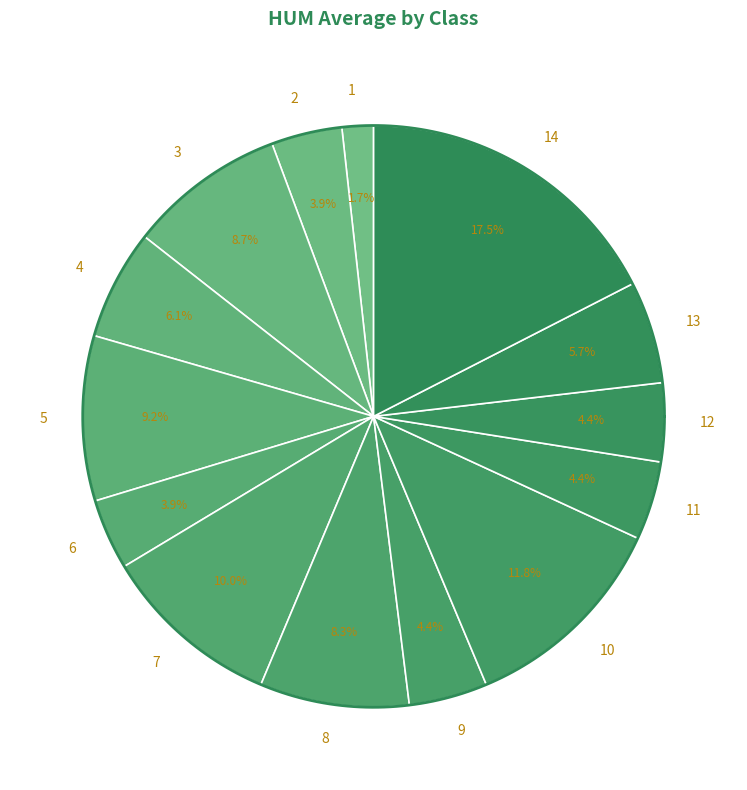

How many segments does this pie chart have?

14